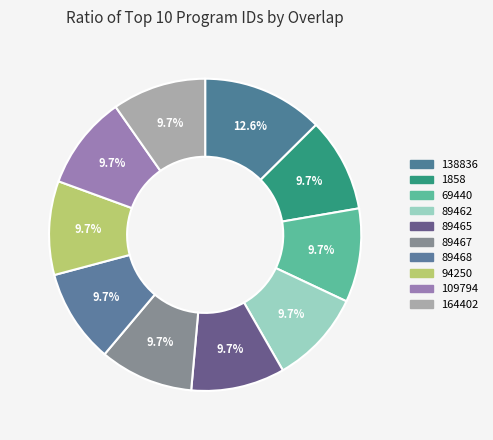

The 69440 slice represents 4% of the pie. True or false?

False